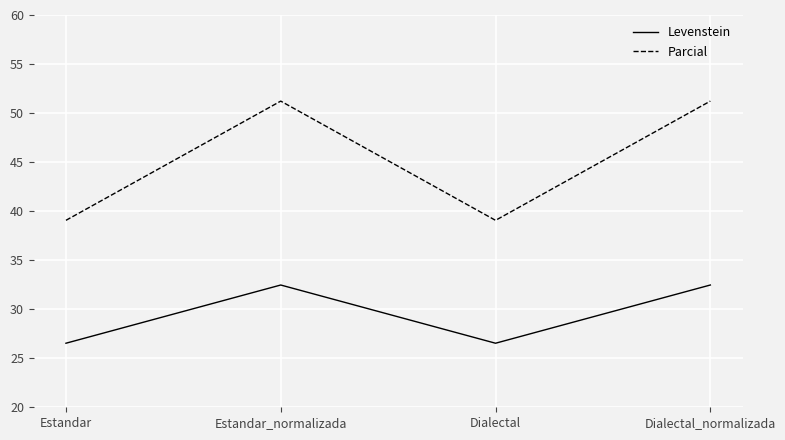

Rank the series by their average value, from highest to lowest.

Parcial, Levenstein